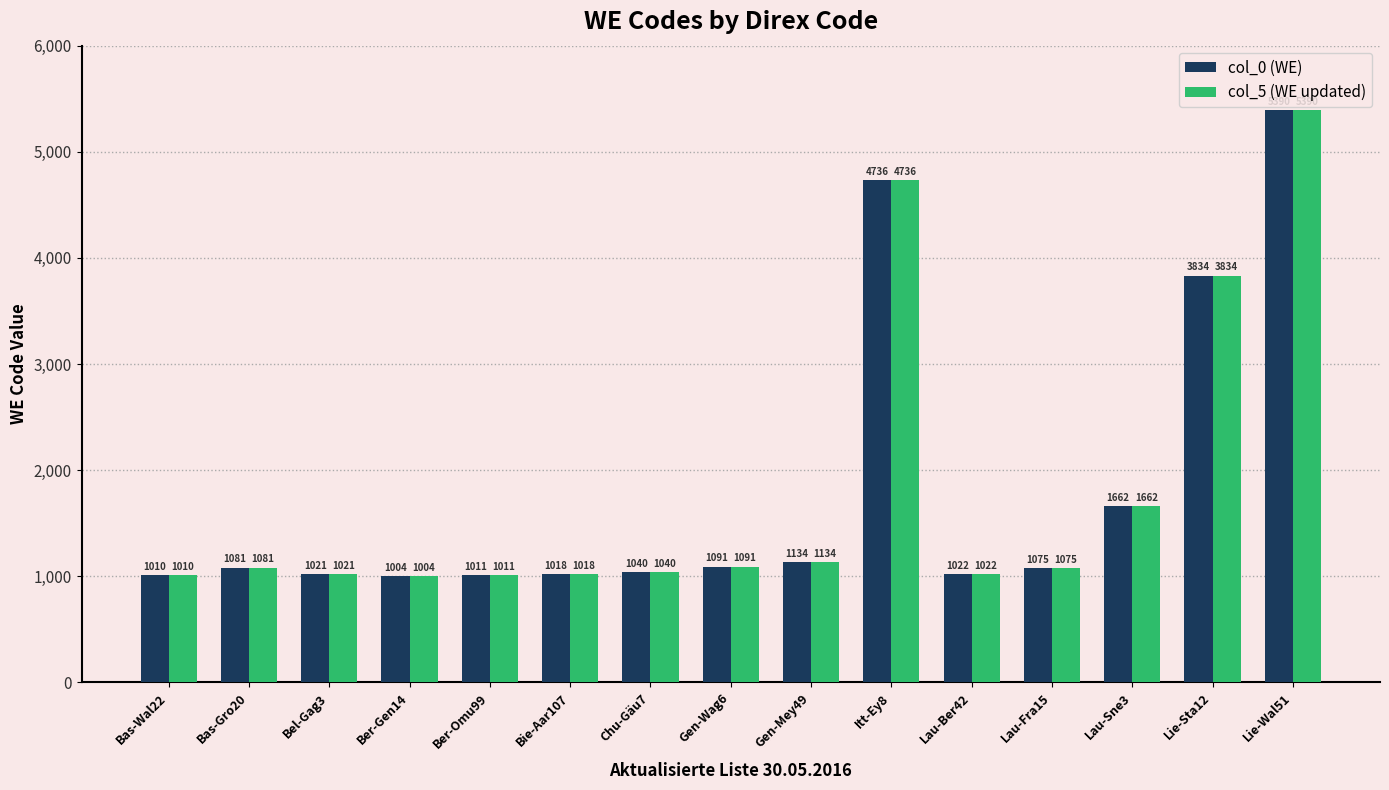

What is the average value of the col_0 (WE) series?

1809